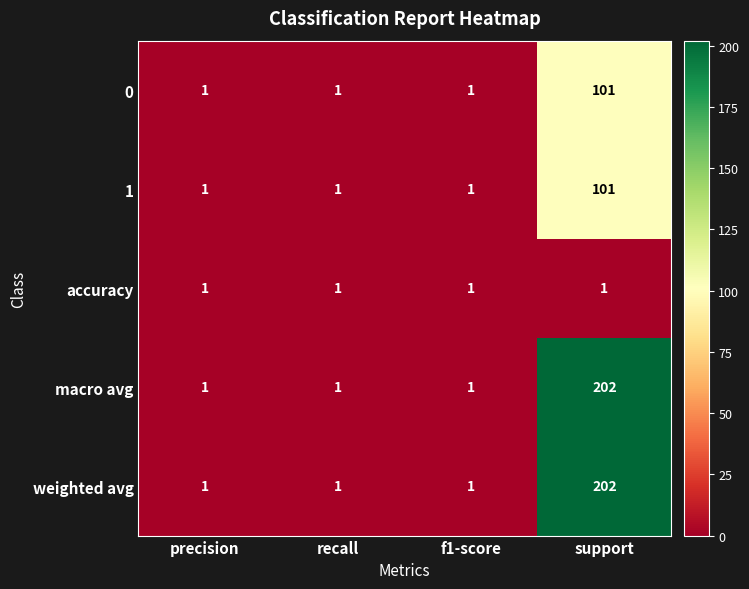

Count the 0 values in the range 1 to 101.

4